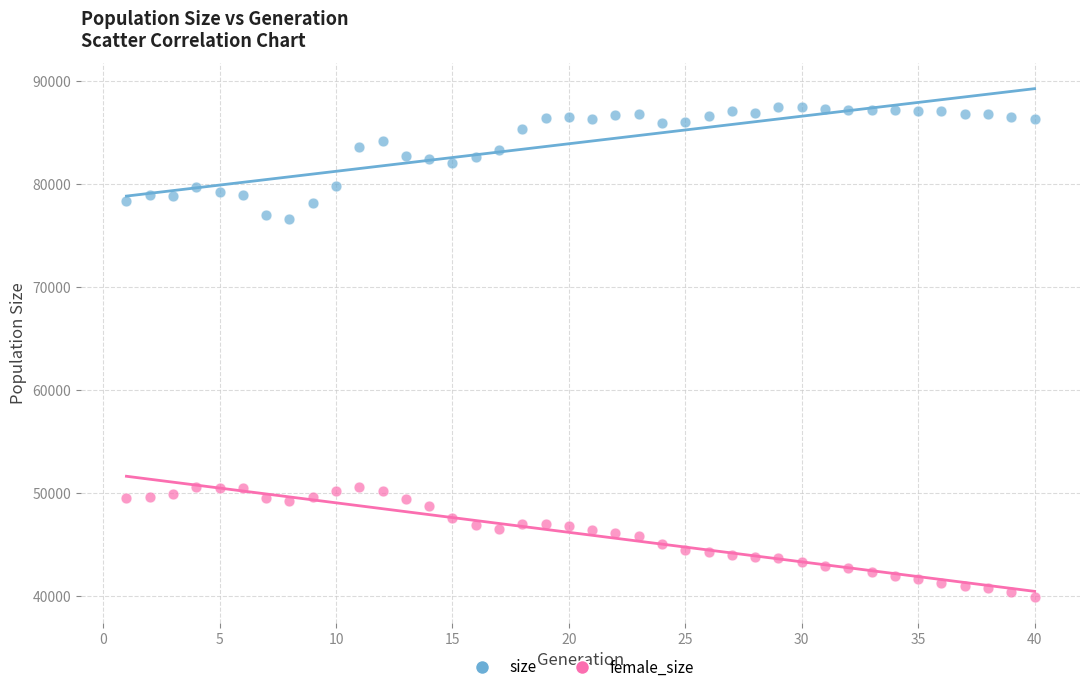

Across all data points, what is the range of Y values (max minus min)?

47628